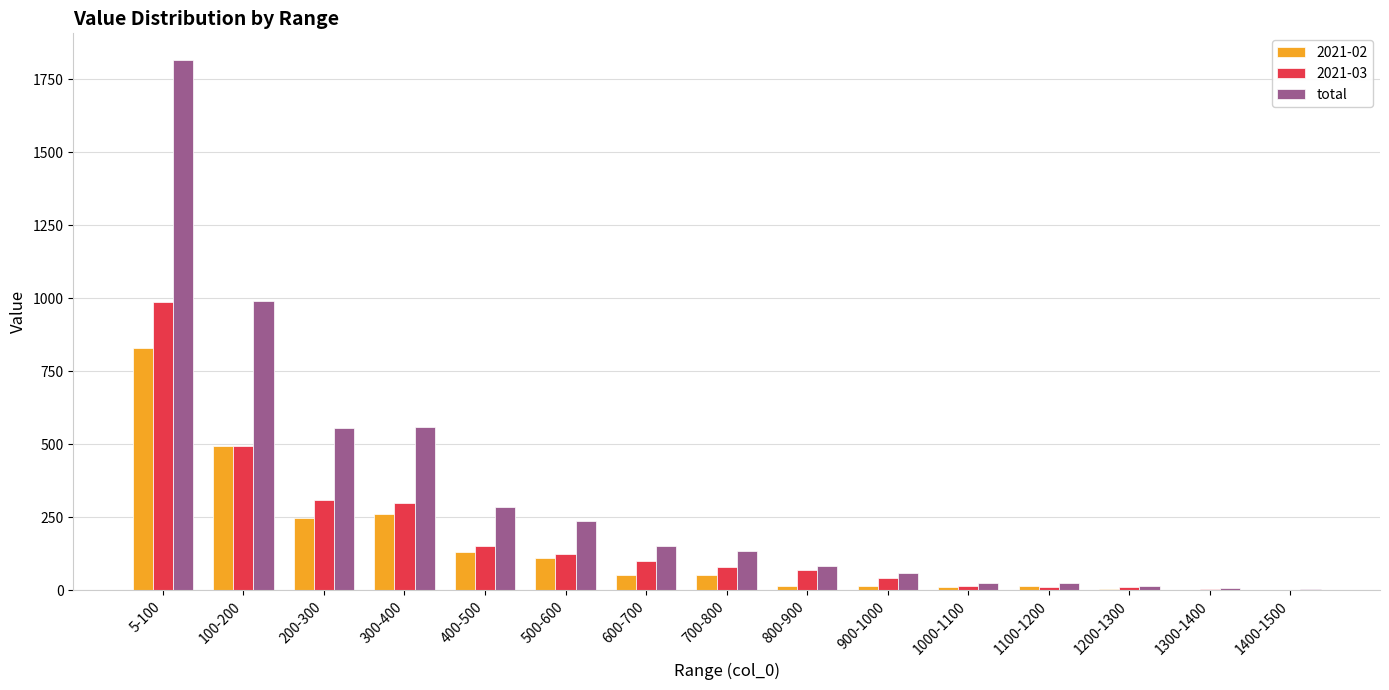

How many groups of bars are there?

15